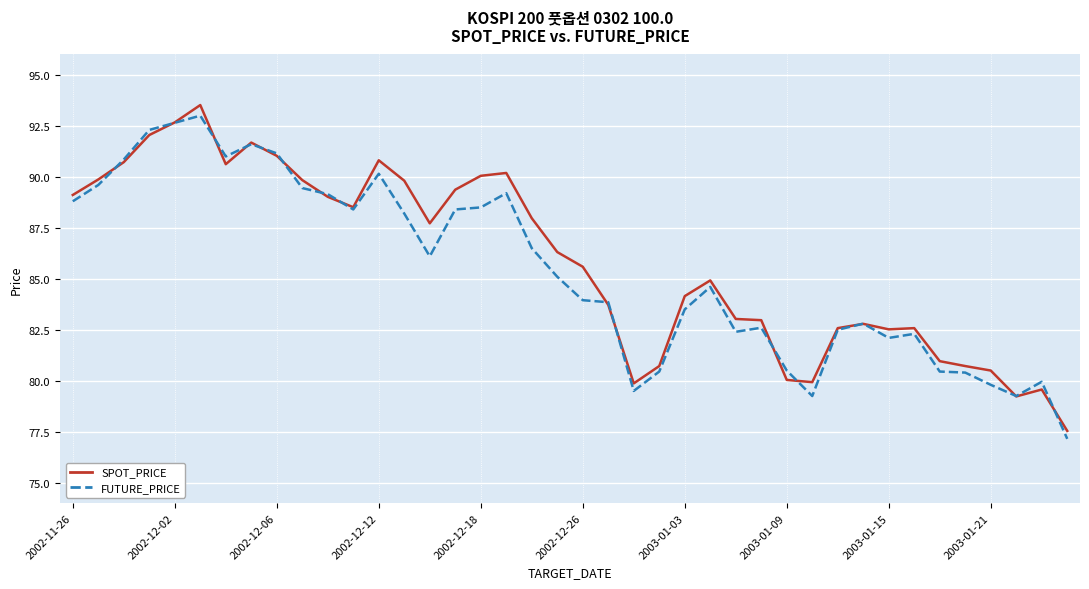

Which series has the largest range (max minus min)?

SPOT_PRICE